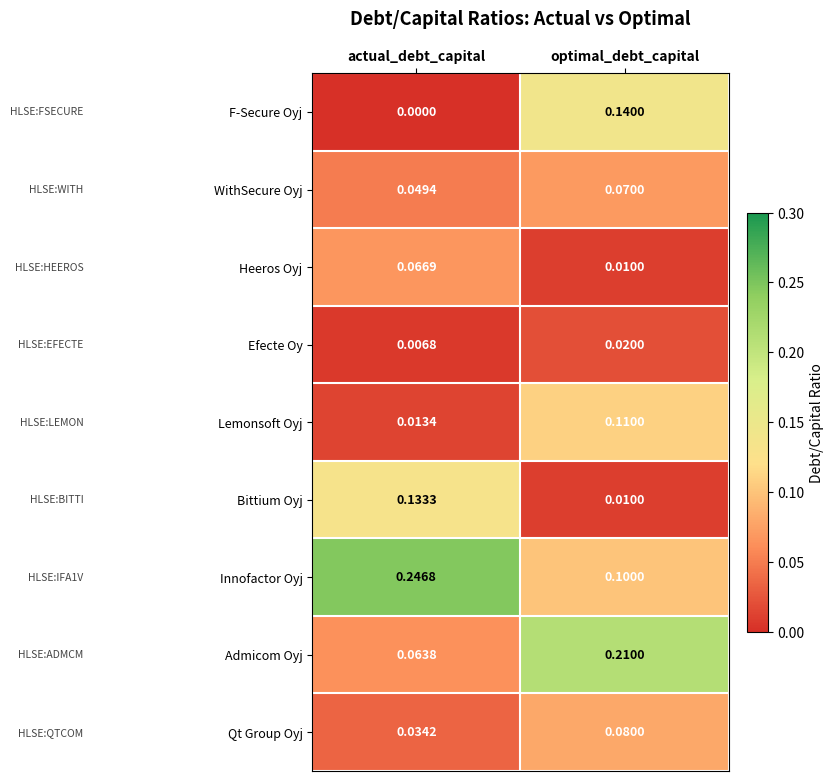

Count the number of categories in the chart.

2